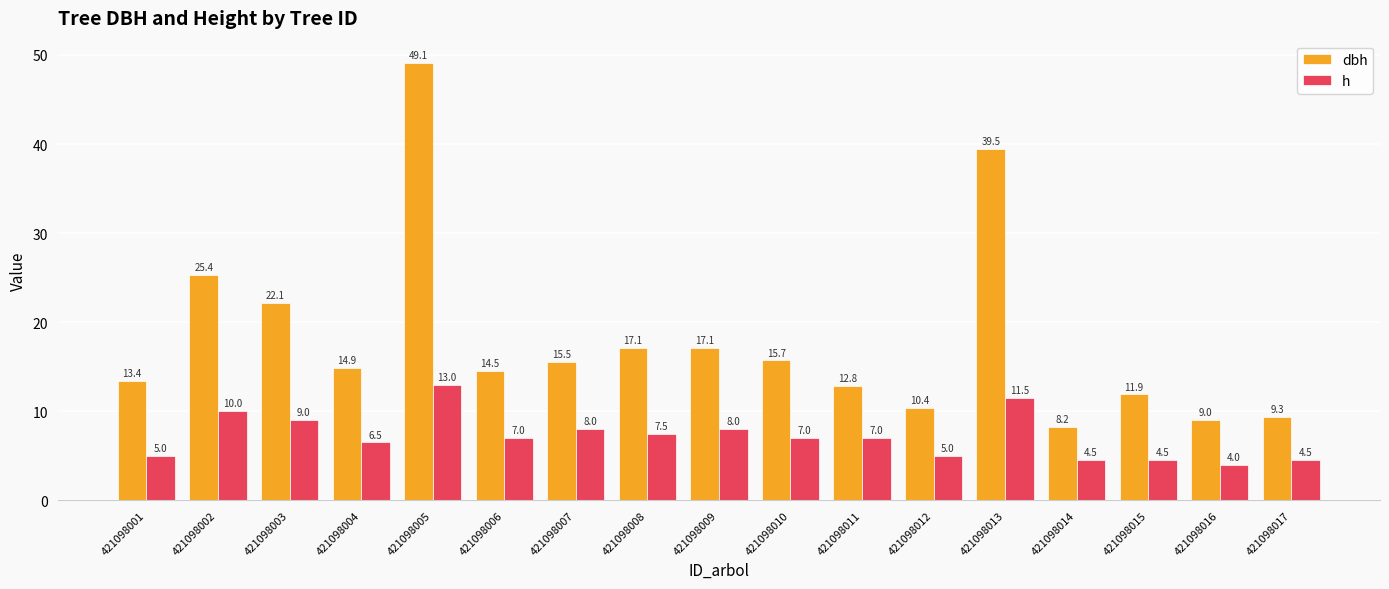

What is the sum of the h values at 421098013 and 421098006?

18.5